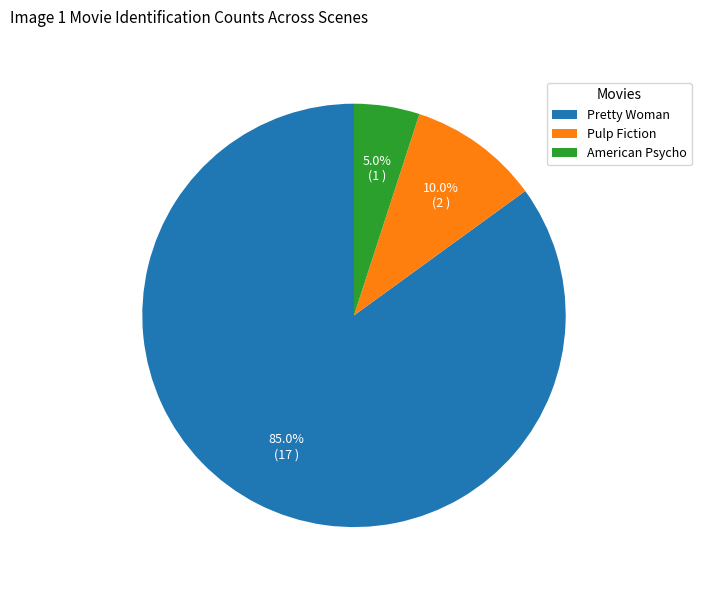

True or false: Pretty Woman accounts for 85% of the total.

True